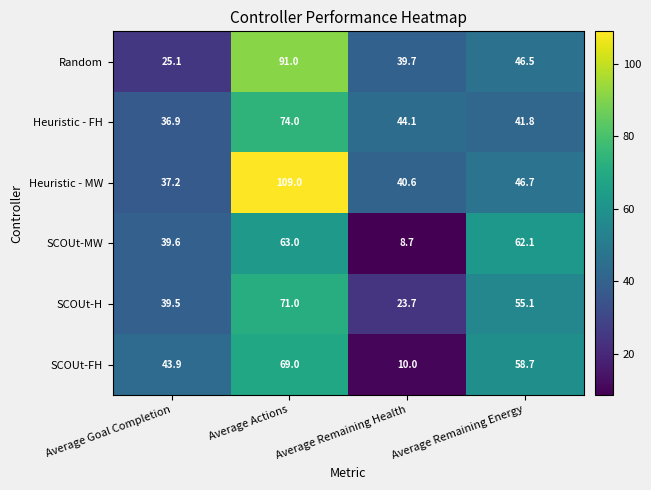

At which category is the sum across all series the highest?

Average Actions